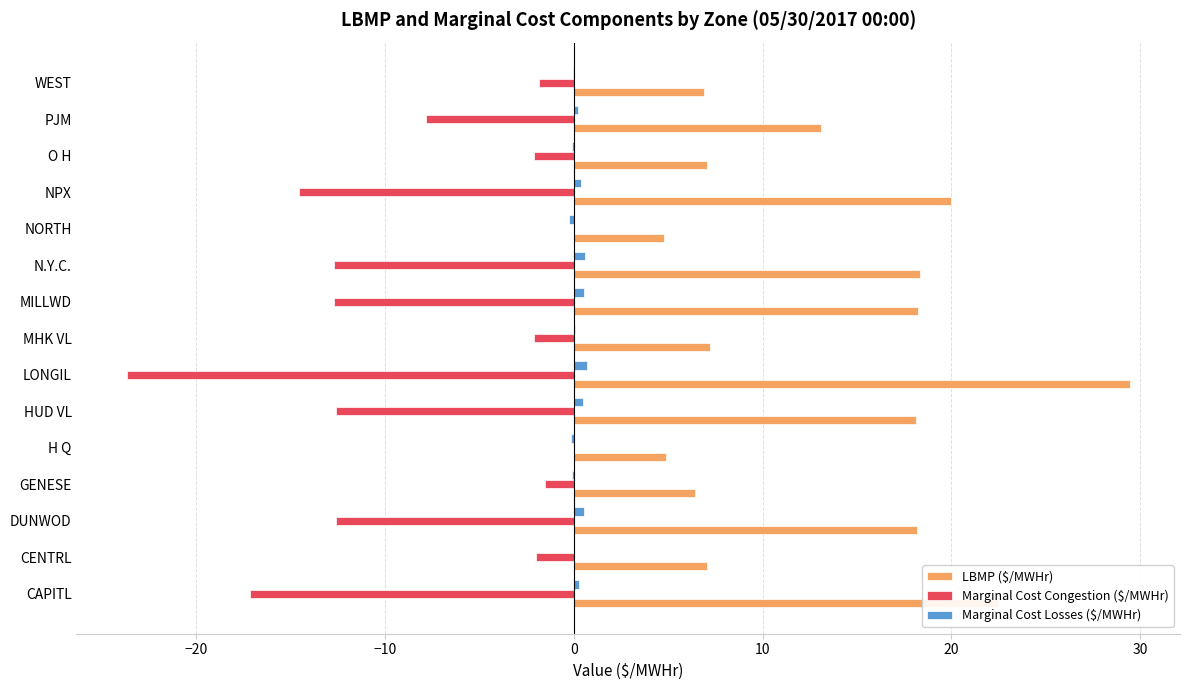

The value of LBMP ($/MWHr) at GENESE is 3.2. True or false?

False